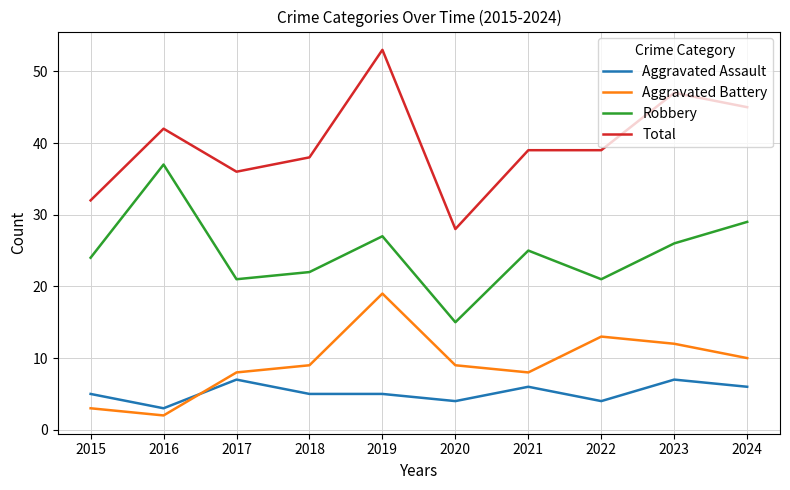

Rank the series by their maximum value, from highest to lowest.

Total, Robbery, Aggravated Battery, Aggravated Assault